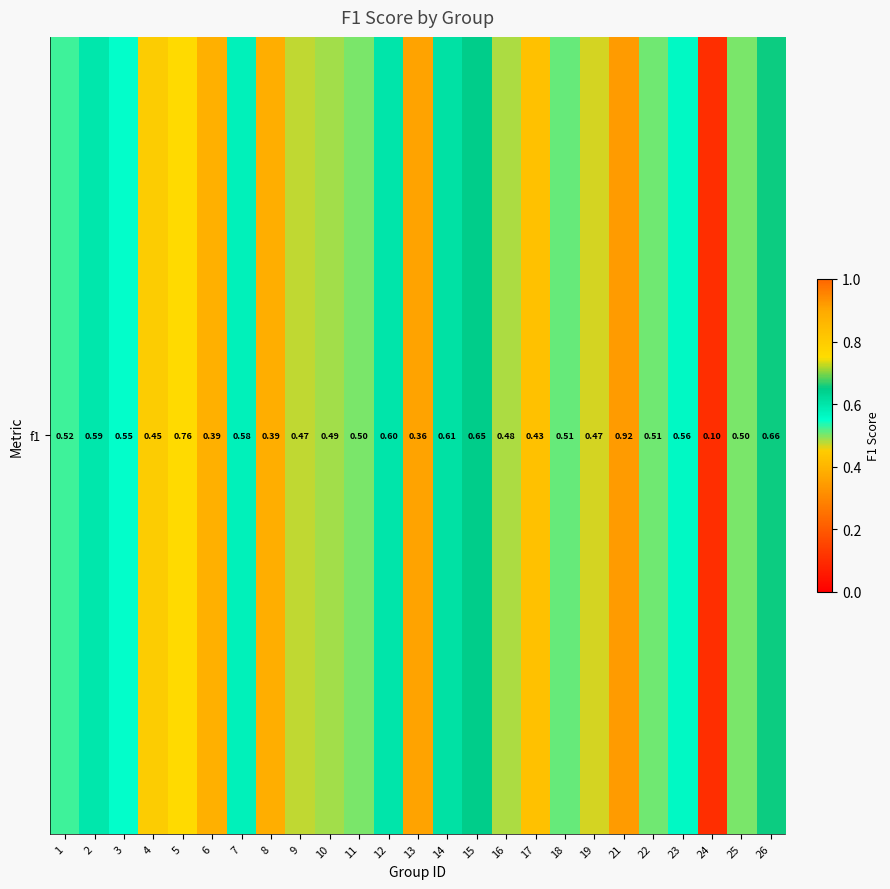

What is the difference between the maximum and minimum values?

0.8